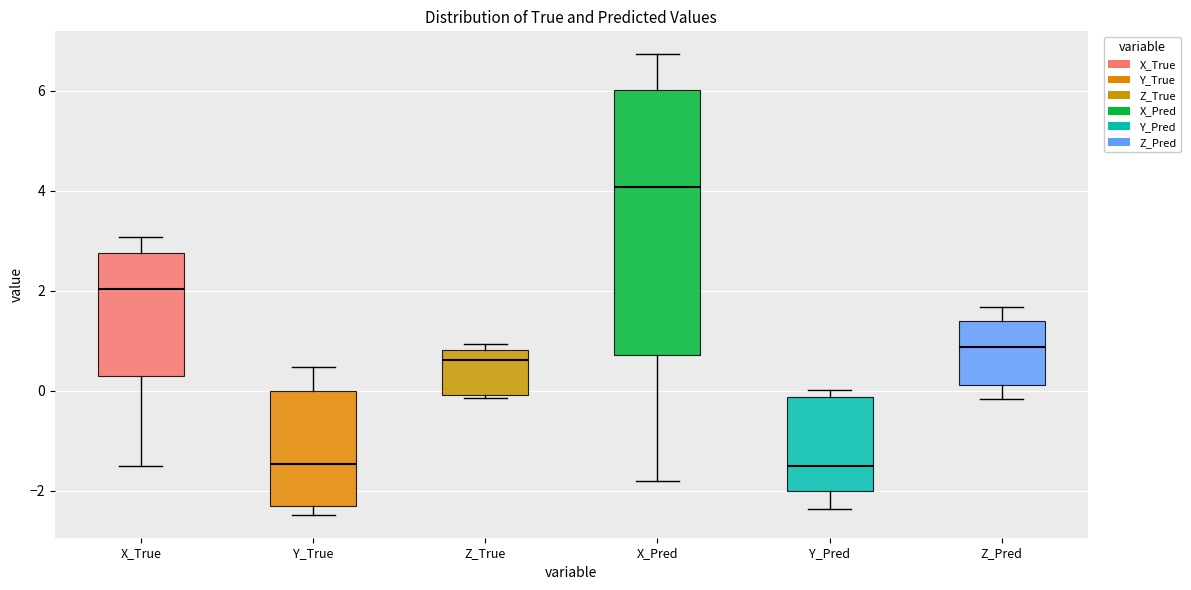

Where is the upper edge of the box for X_Pred on the y-axis? The values are not printed on the chart, so give them approximately, as read against the axis.

6.0